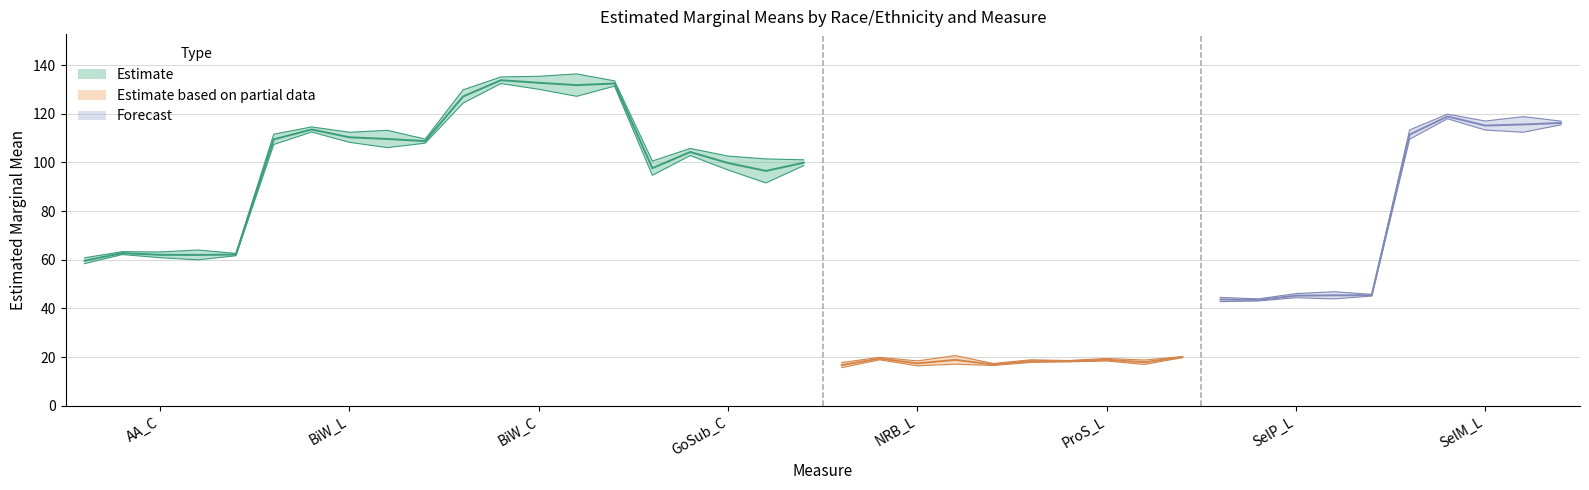

Reading left to right, transcribe all the data shown in this chart.

emmean: 59.6	62.7	62.0	62.0	62.1	109.5	113.5	110.3	109.6	108.7	127.1	133.8	132.7	131.8	132.4	97.6	104.3	99.7	96.5	99.9	16.7	19.4	17.4	18.8	16.9	18.3	18.3	18.9	17.9	20.0	43.6	43.5	45.2	45.4	45.4	111.4	118.9	115.1	115.6	116.2
lower.CL: 58.4	62.1	60.8	60.0	61.6	107.4	112.5	108.3	106.1	107.9	124.3	132.4	130.0	127.2	131.3	94.7	102.8	96.9	91.6	98.7	15.7	18.9	16.4	17.1	16.5	17.8	18.0	18.4	17.0	19.8	42.8	43.0	44.4	43.9	45.1	109.5	117.9	113.3	112.4	115.4
upper.CL: 60.8	63.3	63.2	64.0	62.6	111.6	114.6	112.4	113.2	109.6	129.8	135.1	135.4	136.4	133.5	100.6	105.7	102.6	101.4	101.1	17.7	19.9	18.4	20.6	17.4	18.9	18.6	19.4	18.8	20.2	44.5	43.9	46.1	46.8	45.8	113.3	119.8	117.0	118.8	117.0